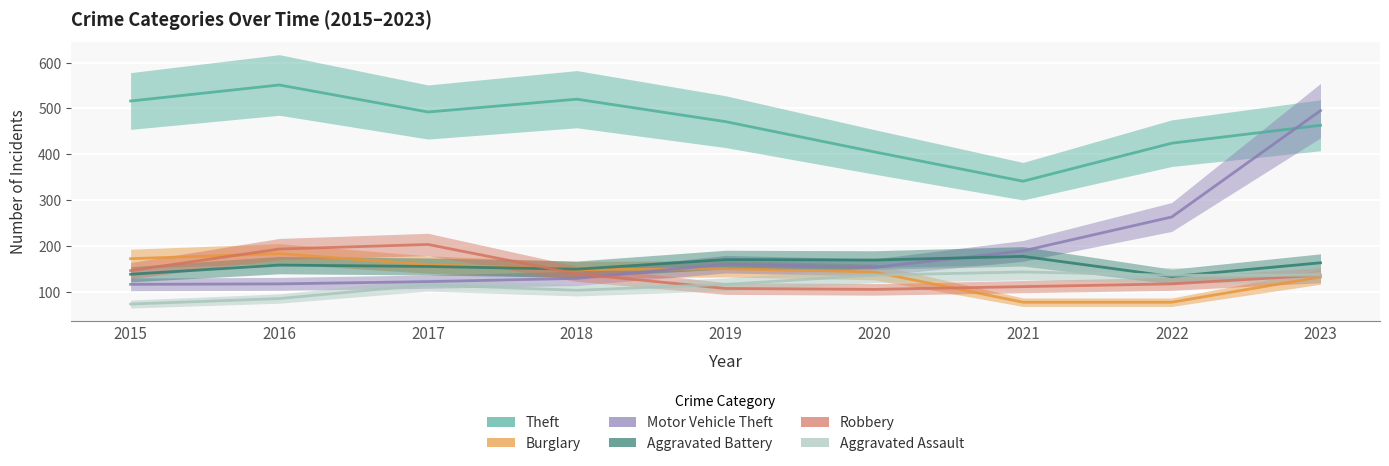

List the series in order of their peak value, highest first.

Theft, Motor Vehicle Theft, Robbery, Burglary, Aggravated Battery, Aggravated Assault